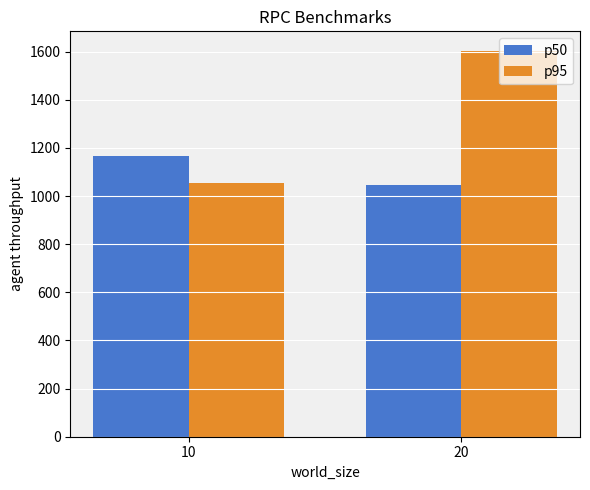

What are all the series names shown in the legend?

p50, p95